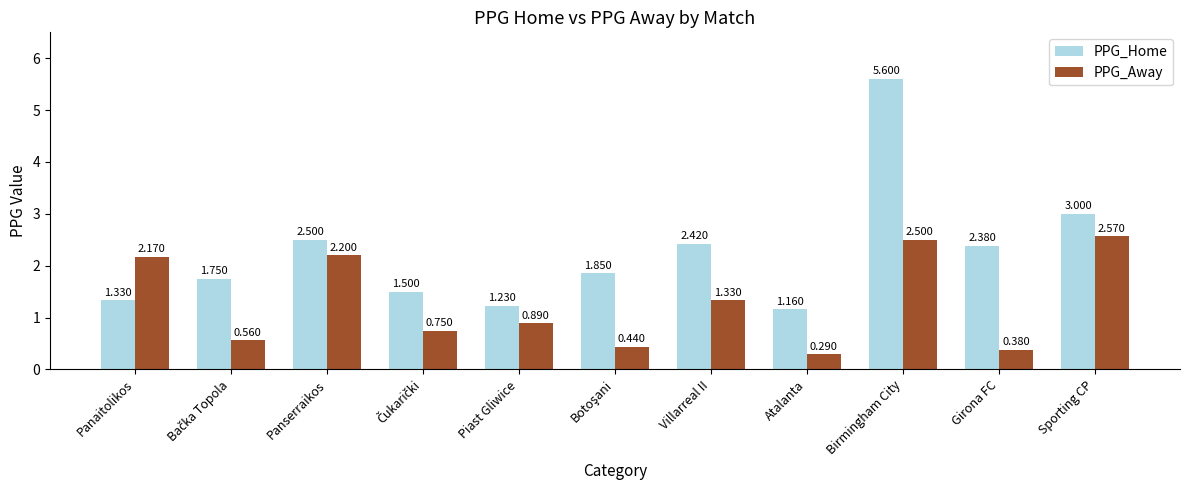

Which category has the lowest value across all series?

Atalanta